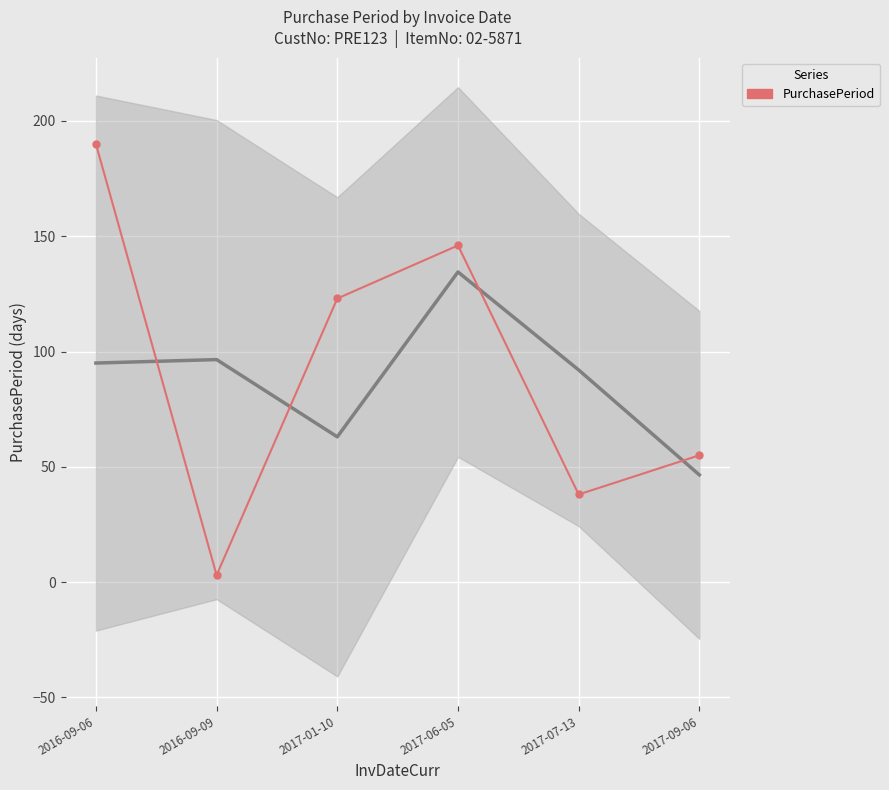

Is it true that the value at 2017-06-05 is 253?

False